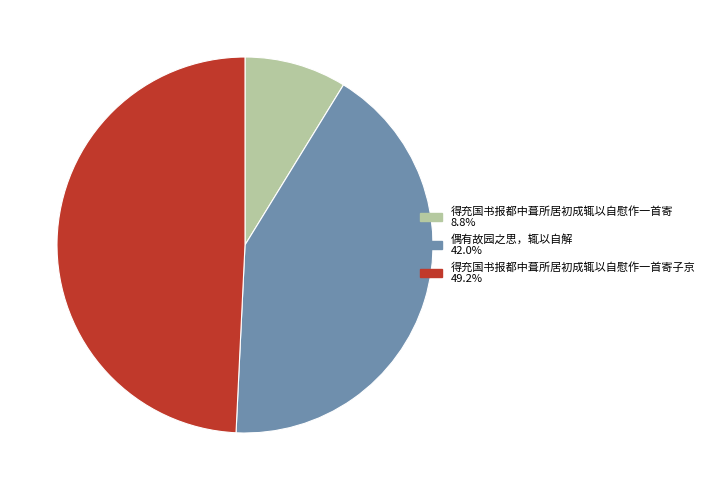

Does any single category account for the majority?

No